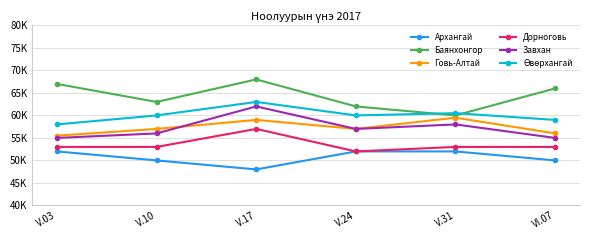

True or false: Говь-Алтай and Өвөрхангай intersect in this chart.

False